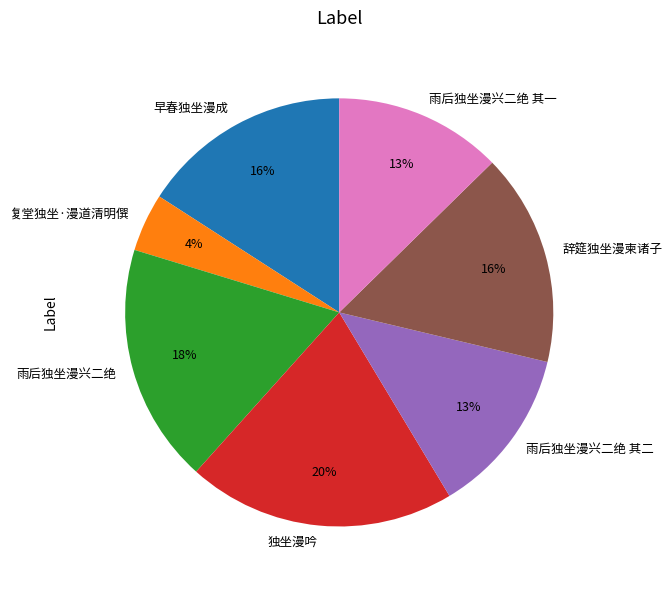

The 雨后独坐漫兴二绝 其一 slice represents 26% of the pie. True or false?

False